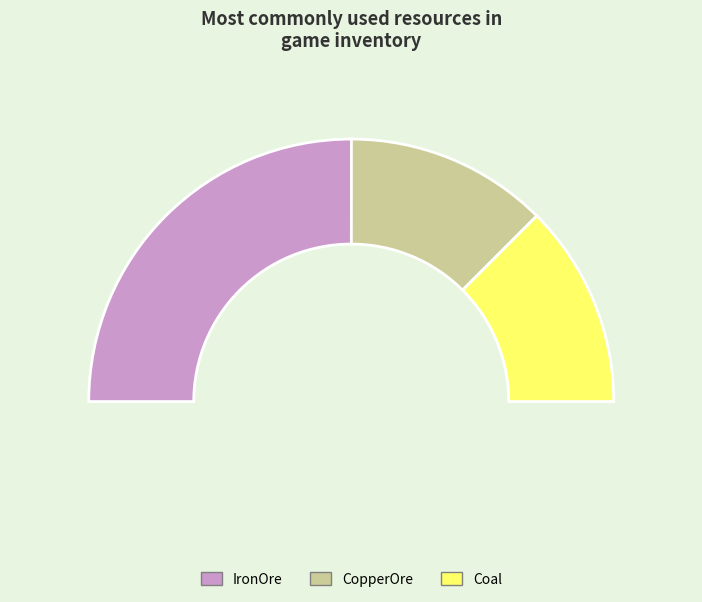

What percentage is NOT represented by IronOre?

50.0%